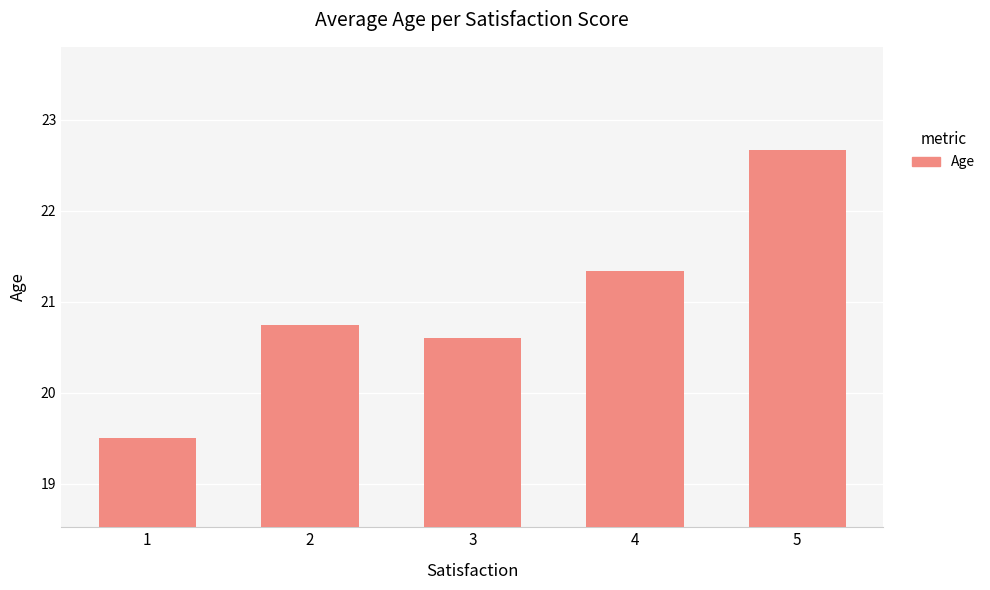

What is the ratio of the value at 5 to the value at 1?

1.2